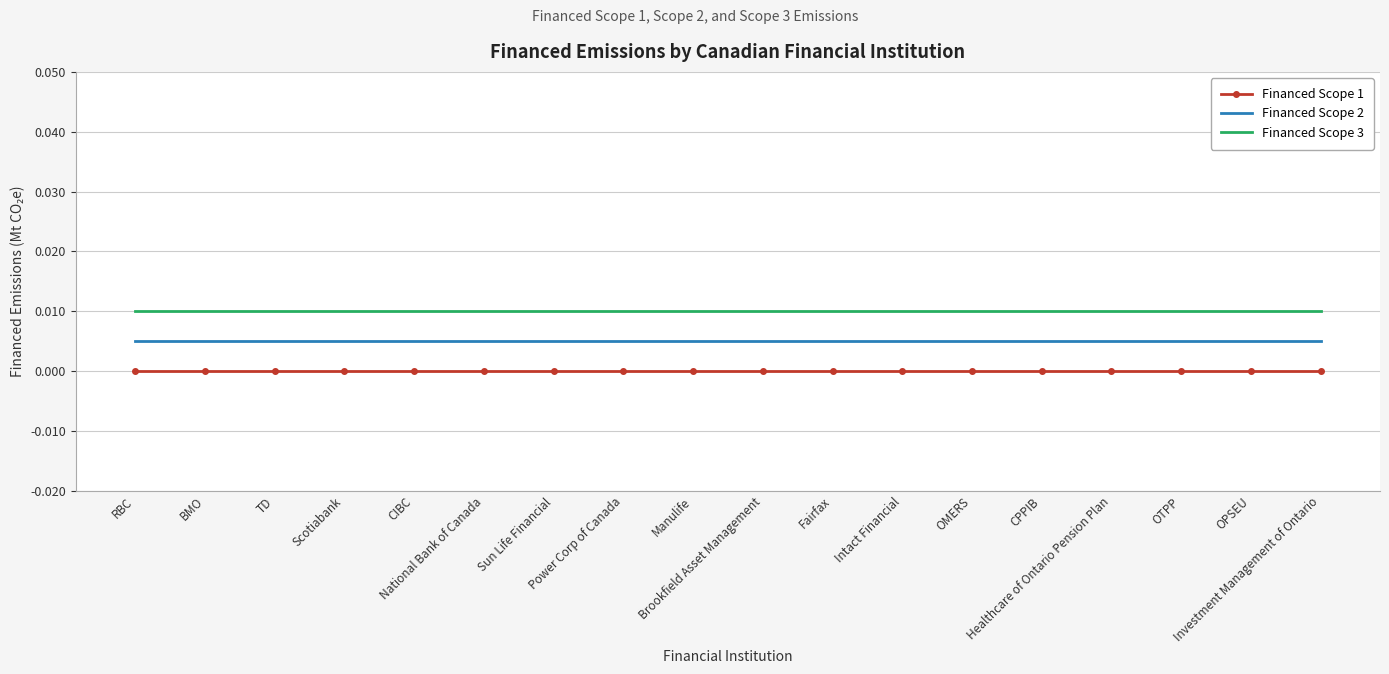

What position from the right is OPSEU?

2